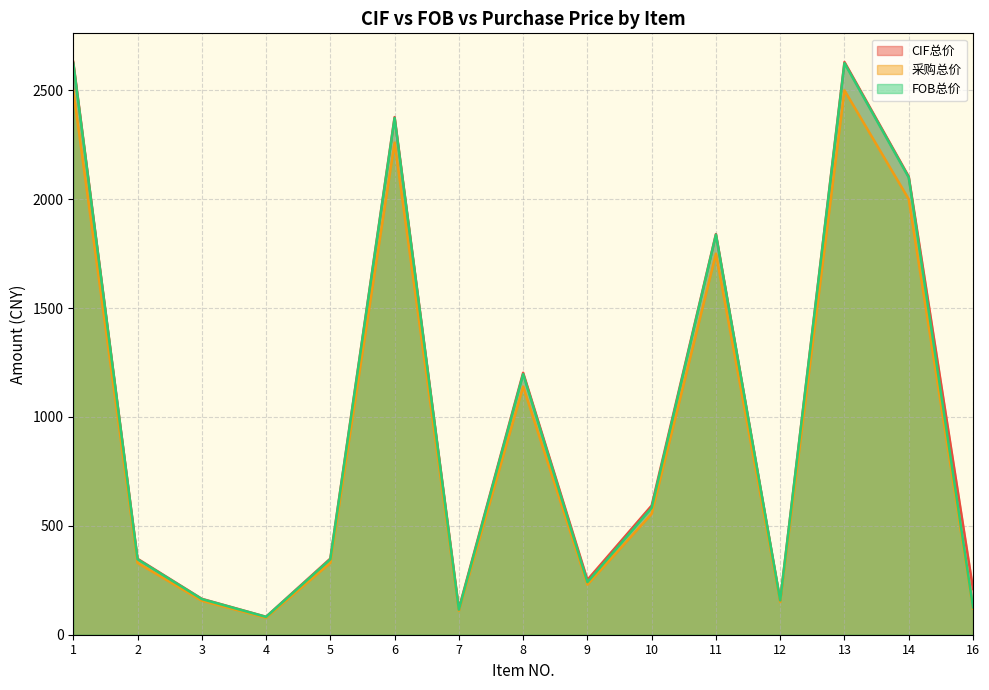

Where does the FOB总价 series first go above 346?

1